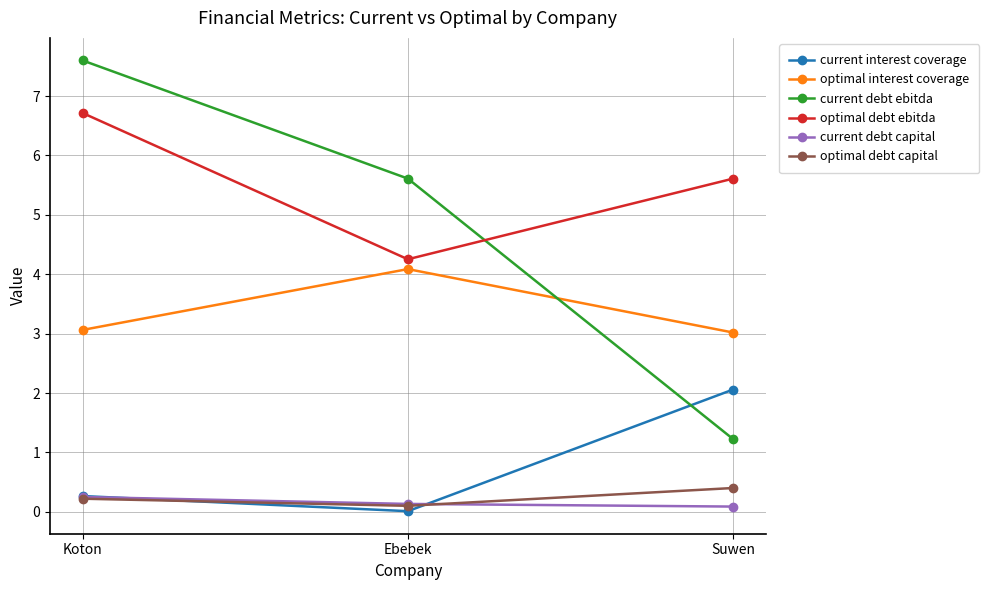

What is the difference between the maximum and second lowest values in the current interest coverage series?

1.8